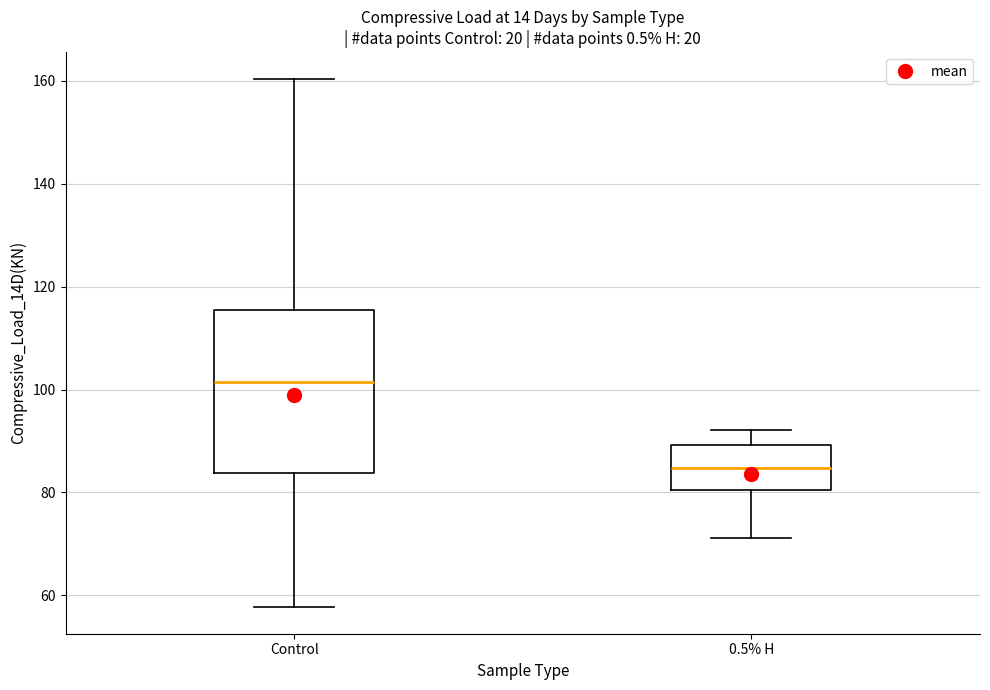

Comparing the boxes themselves (not the whiskers), which one is the tallest?

Control